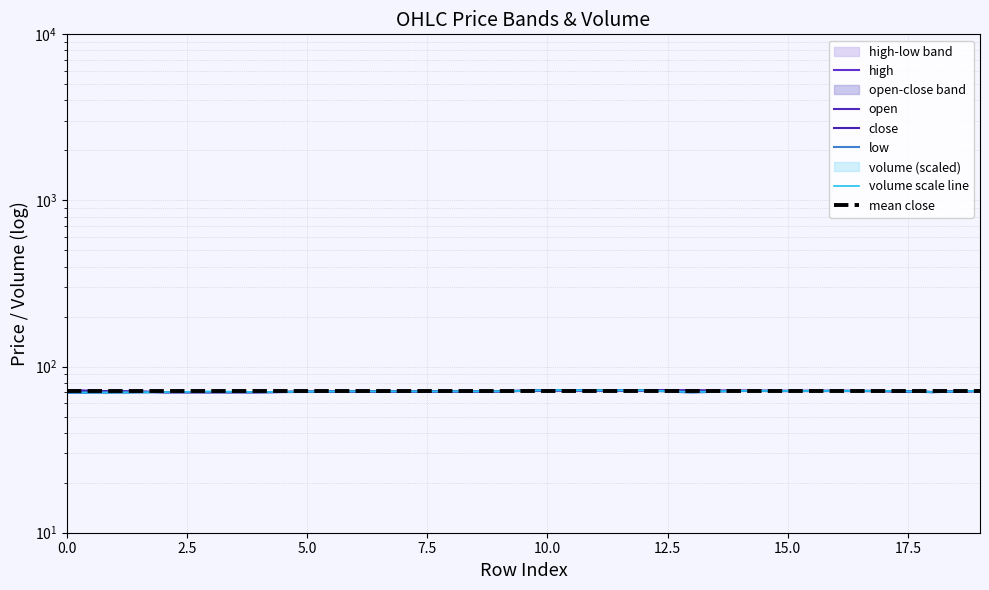

What are all the series names shown in the legend?

high, open, close, low, volume scale line, mean close